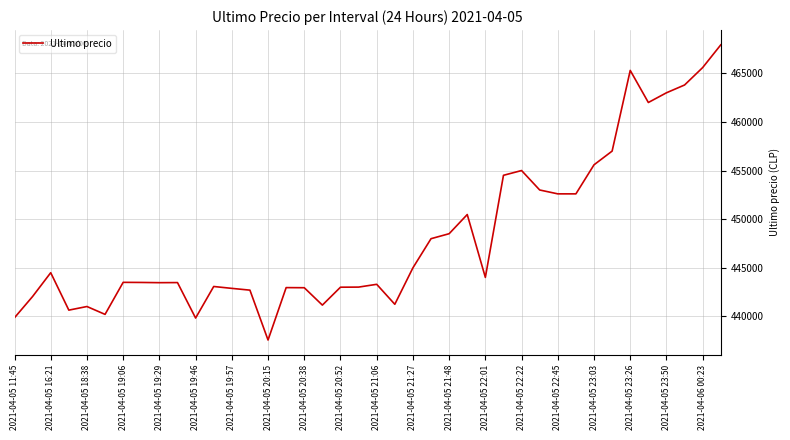

What is the greatest value displayed?

467932